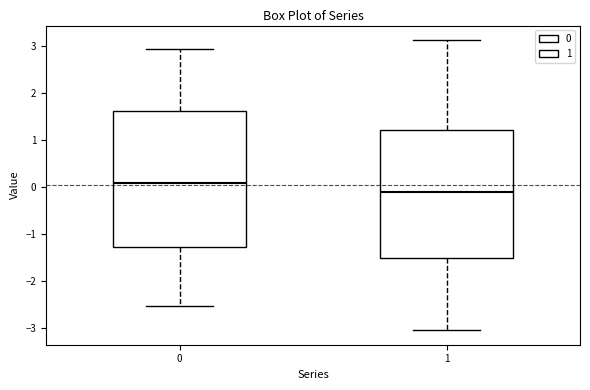

Which box has the highest median line?

0